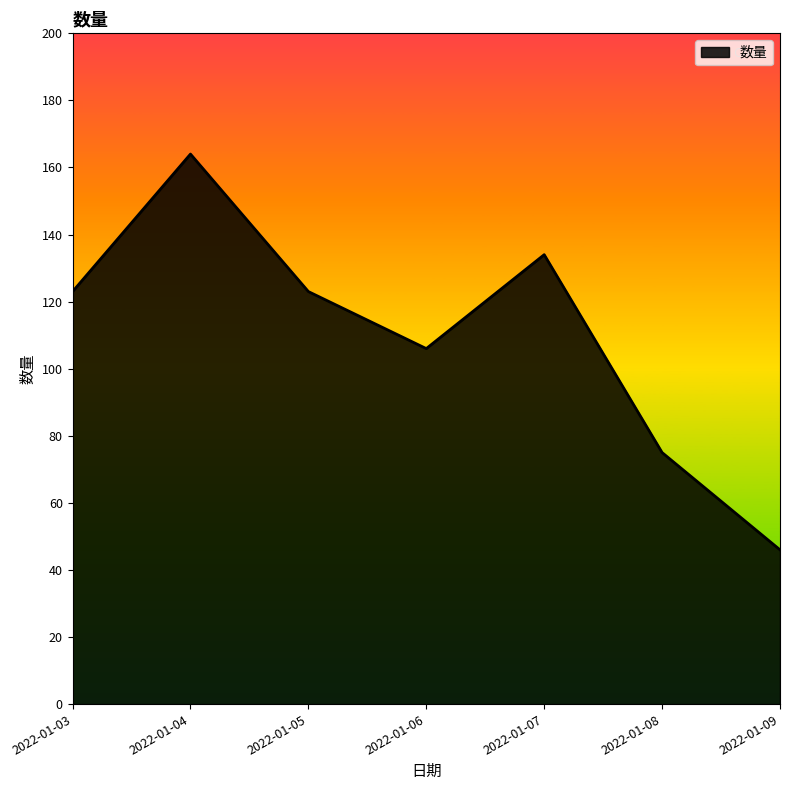

What is the sum of all values?

771